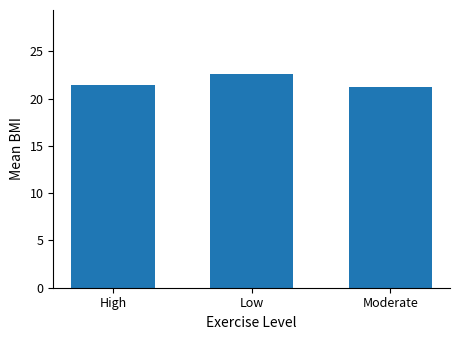

The value at Low is 22.6. True or false?

True